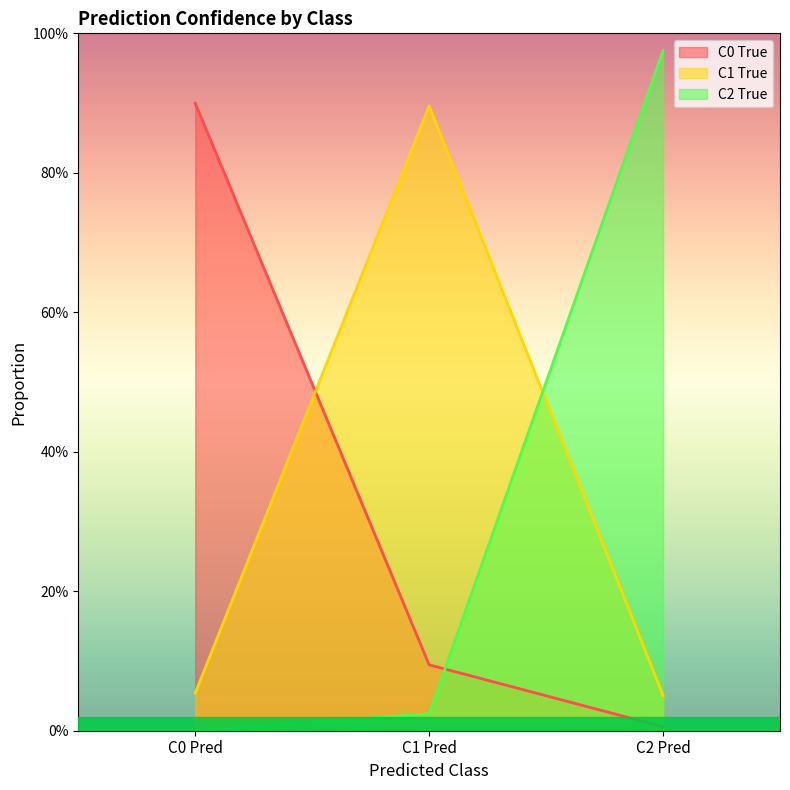

List the labels in order of C2 True value, smallest first.

C0 Pred, C1 Pred, C2 Pred